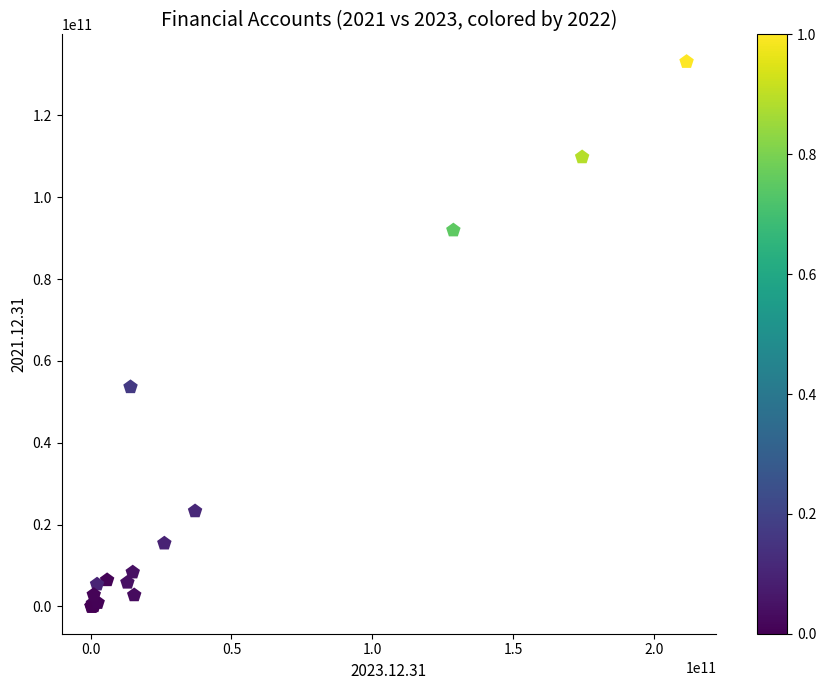

What Y value in the scatter plot is closest to 66542067102?

53620511593